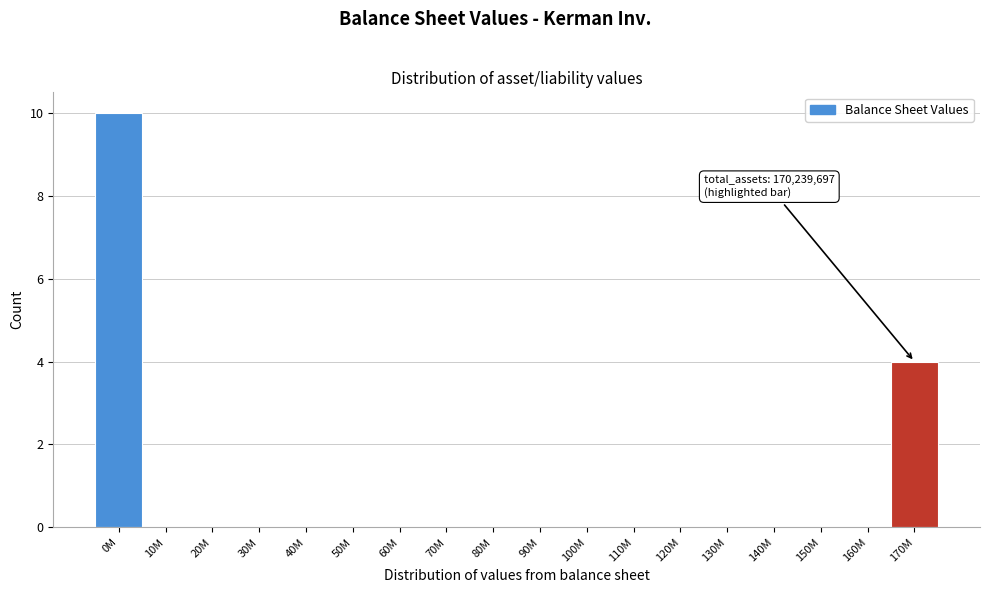

Reading left to right, extract all data points from this chart.

0M=10	10M=0	20M=0	30M=0	40M=0	50M=0	60M=0	70M=0	80M=0	90M=0	100M=0	110M=0	120M=0	130M=0	140M=0	150M=0	160M=0	170M=4